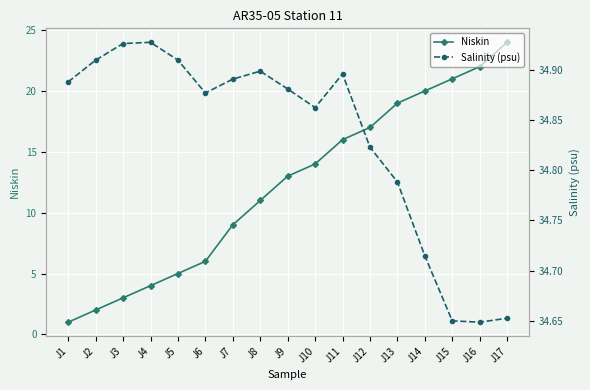

Rank the series by their maximum value, from highest to lowest.

Salinity (psu), Niskin